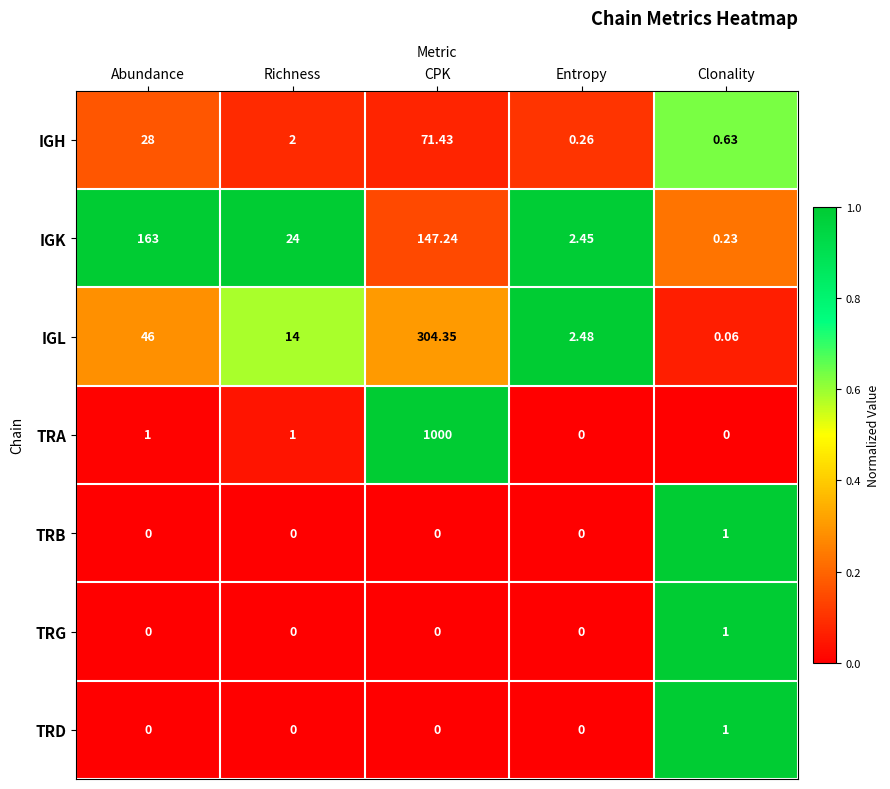

Which series has the widest spread of values?

TRA